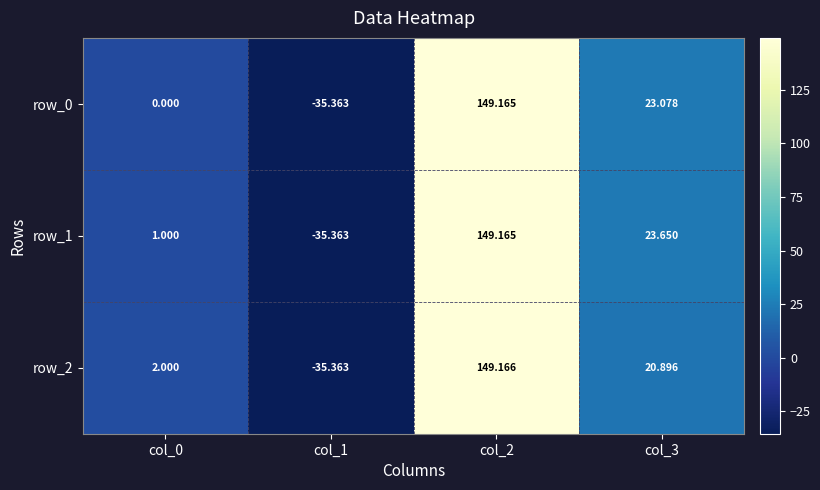

What is the sum of all row_0 values?

136.9